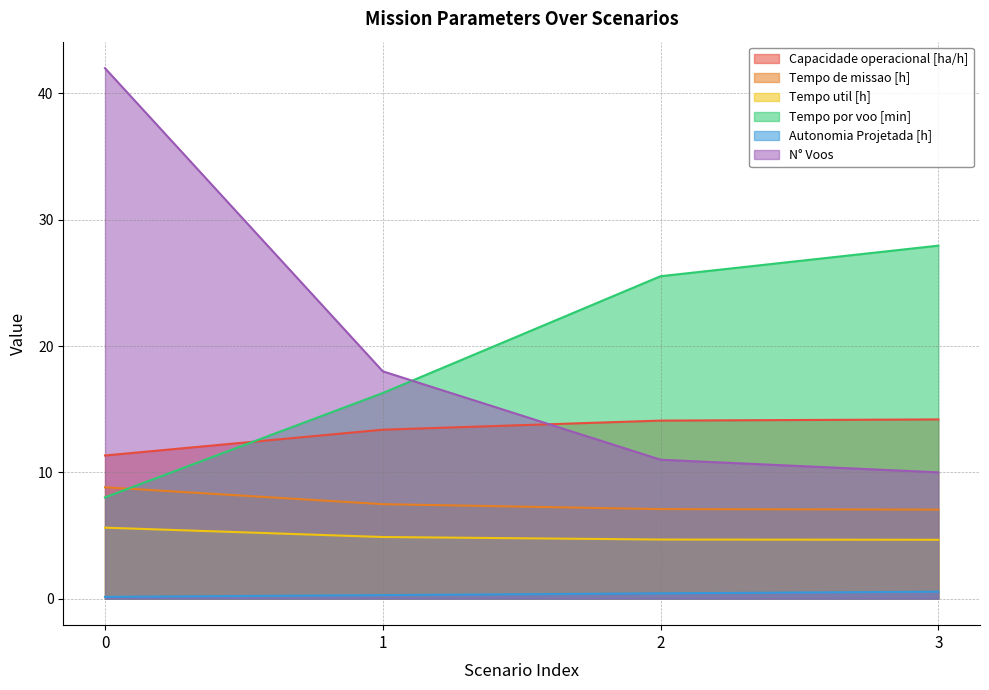

What value does the Tempo de missao [h] series have at 1?

7.5